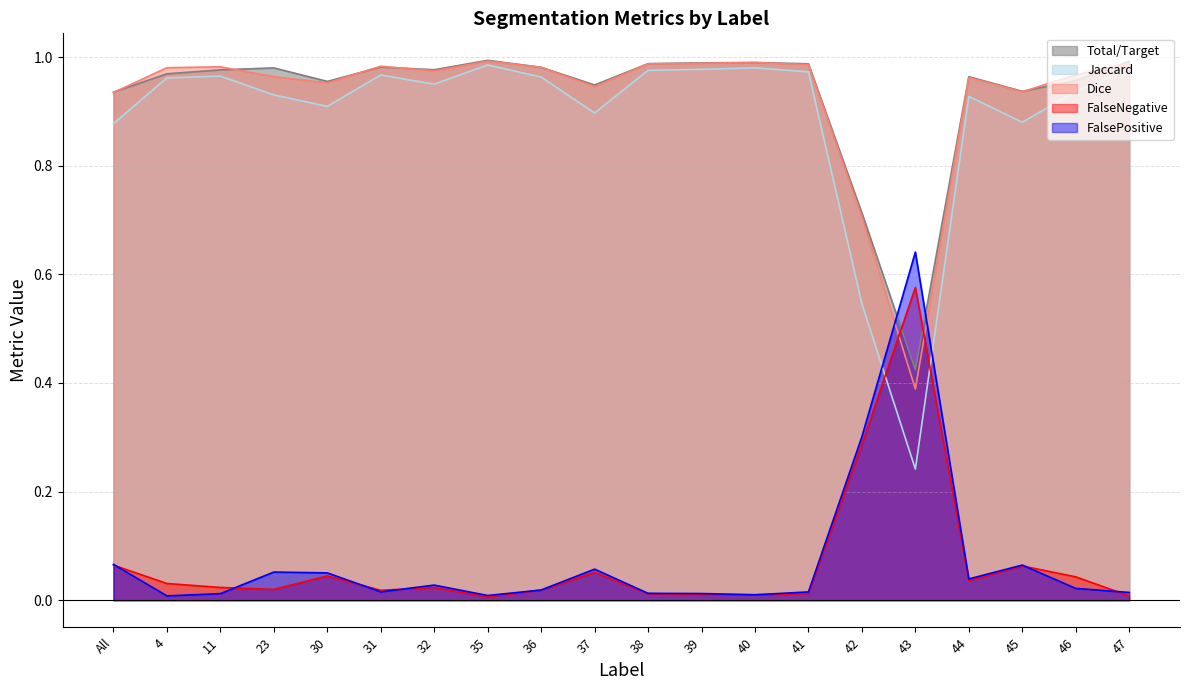

True or false: Jaccard has a value of 0.9 at 37.

True